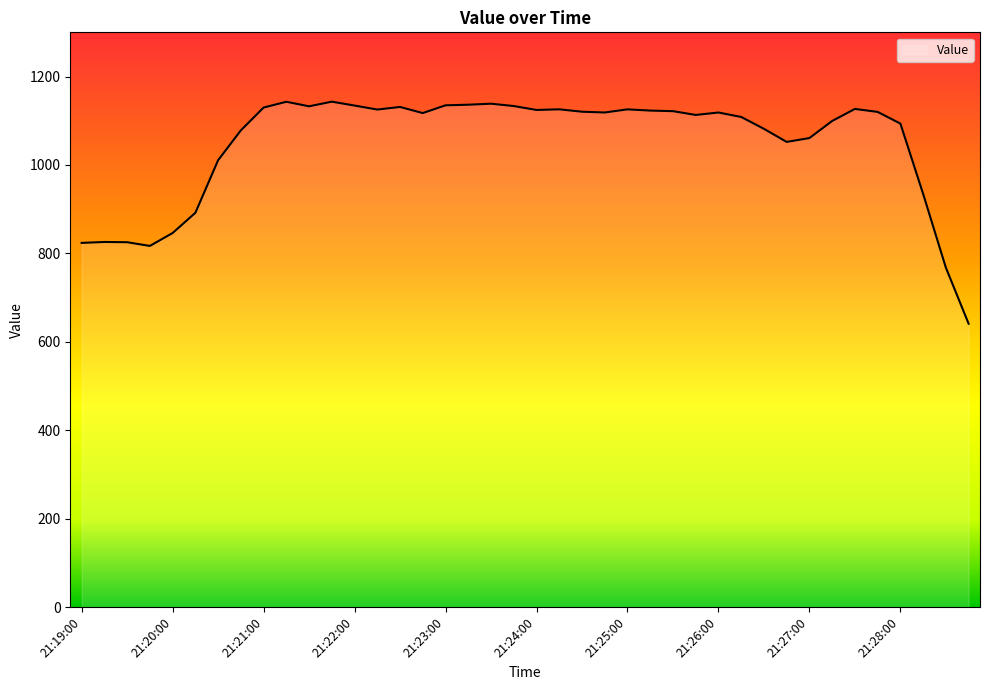

What is the difference between the maximum and minimum values?

502.3